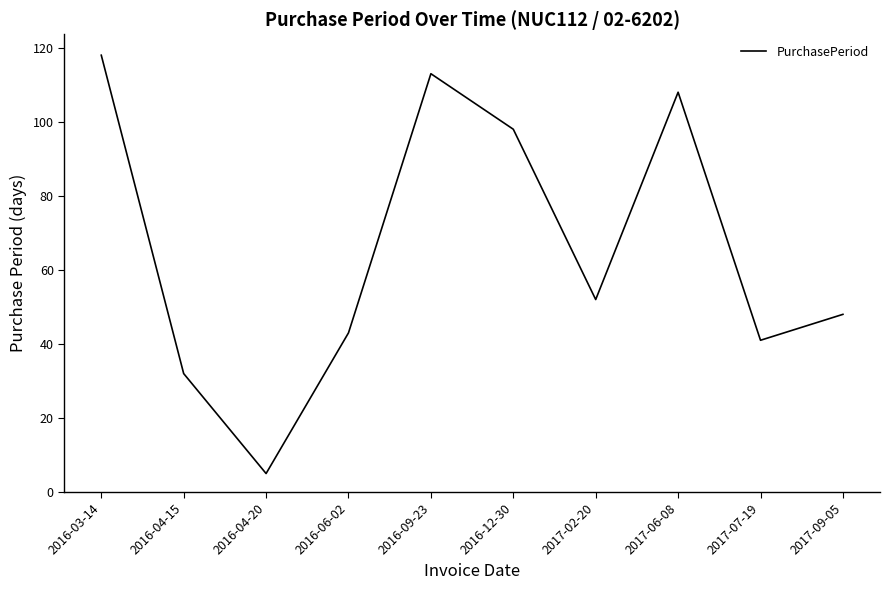

Reading left to right, transcribe all the data shown in this chart.

118	32	5	43	113	98	52	108	41	48